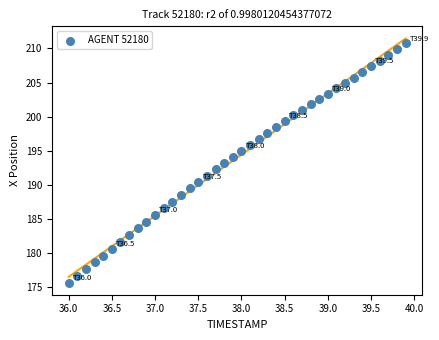

What is the range of X values (max minus min)?

3.9